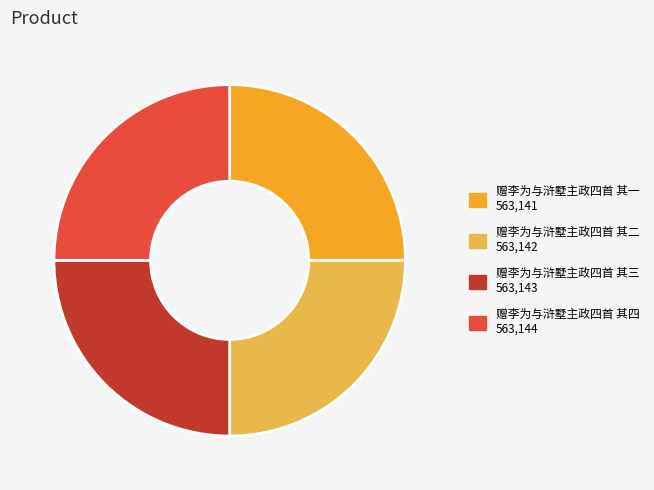

Approximately how many times larger is the value at 赠李为与浒墅主政四首 其二 compared to 赠李为与浒墅主政四首 其一?

1.0